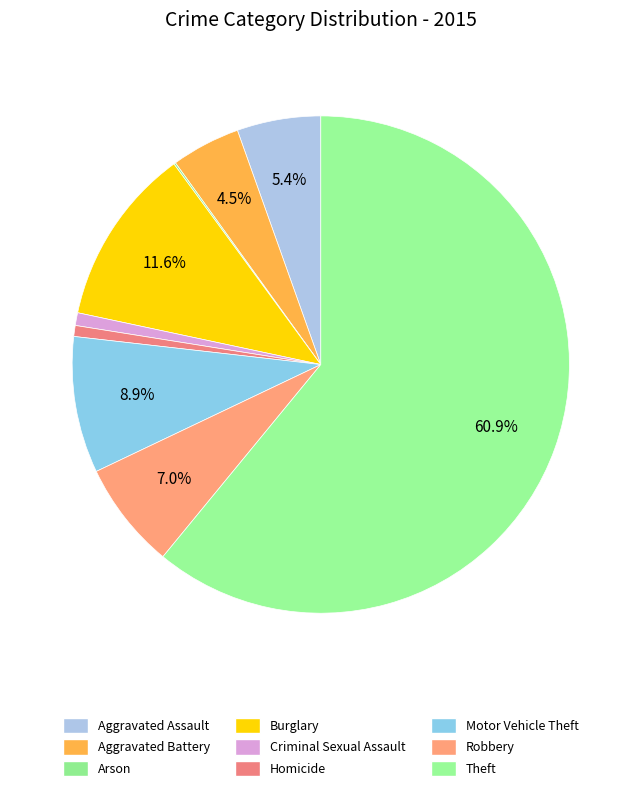

What is the ratio of the value at Theft to the value at Arson?

515.0